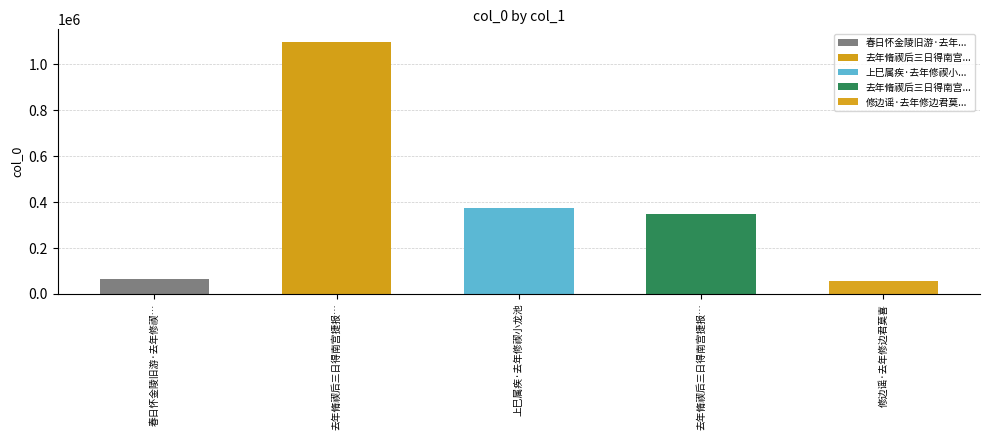

At which category does the chart reach its minimum across all series?

修边谣·去年修边君莫喜